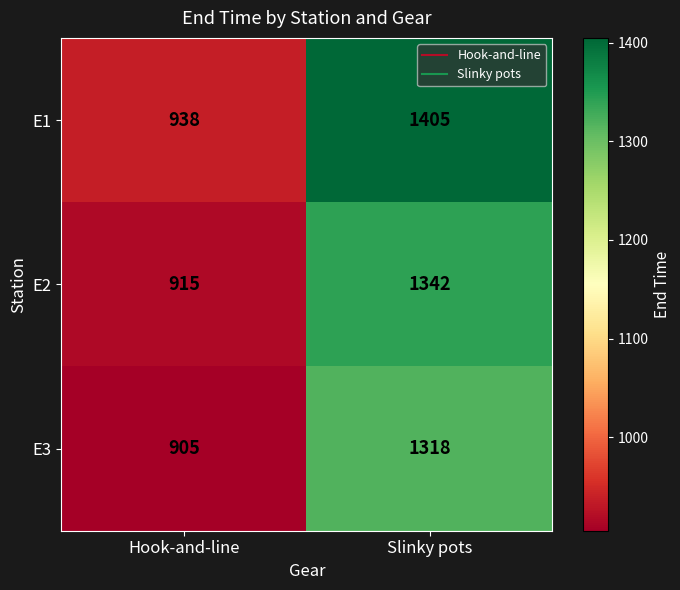

Rank the series at Hook-and-line from lowest to highest value.

E3, E2, E1